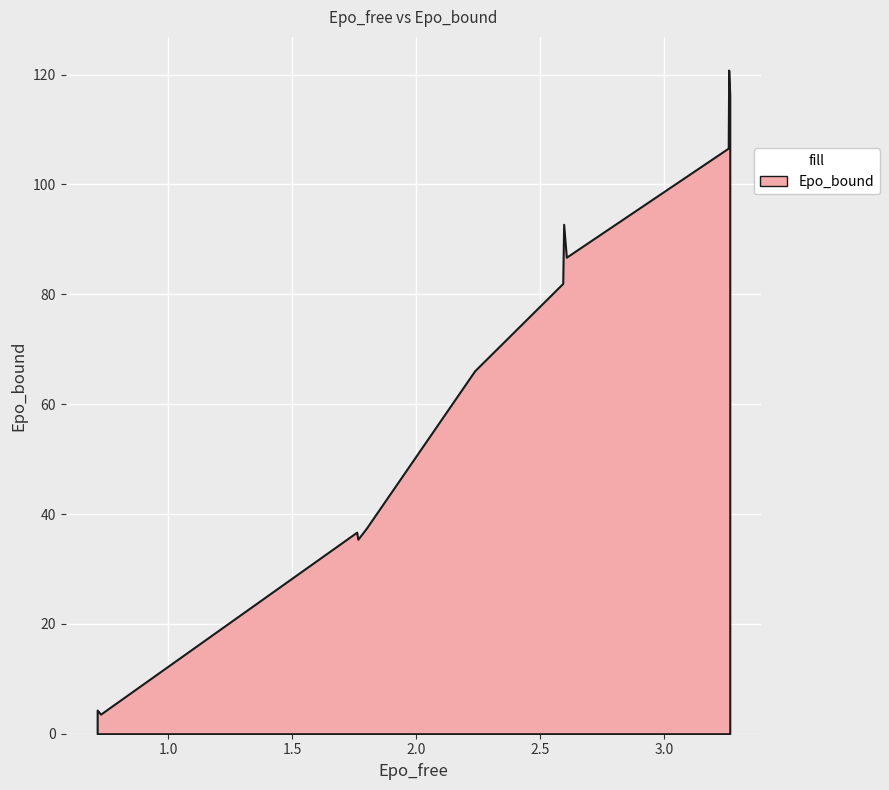

What is the minimum value shown in the chart?

3.6